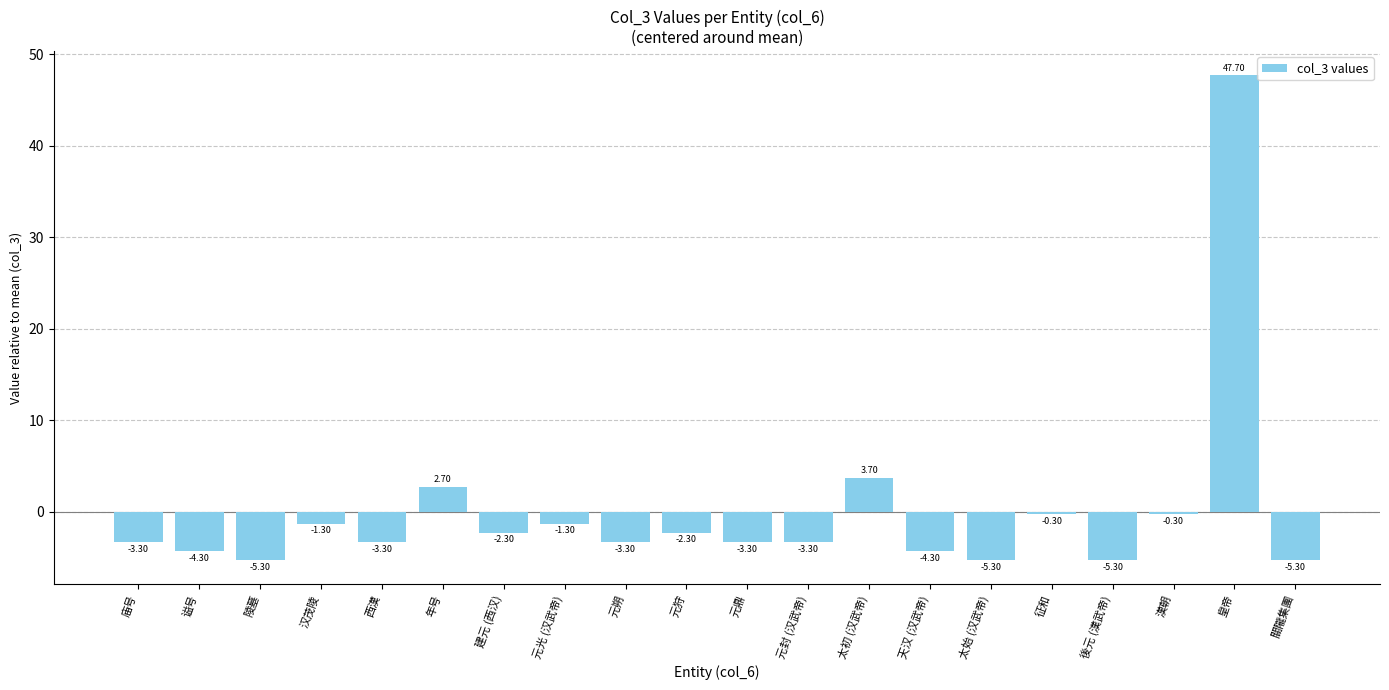

Reading right to left, extract all data points from this chart.

關隴集團=-5.3	皇帝=47.7	漢朝=-0.3	後元 (漢武帝)=-5.3	征和=-0.3	太始 (汉武帝)=-5.3	天汉 (汉武帝)=-4.3	太初 (汉武帝)=3.7	元封 (汉武帝)=-3.3	元鼎=-3.3	元狩=-2.3	元朔=-3.3	元光 (汉武帝)=-1.3	建元 (西汉)=-2.3	年号=2.7	西漢=-3.3	汉茂陵=-1.3	陵墓=-5.3	谥号=-4.3	庙号=-3.3